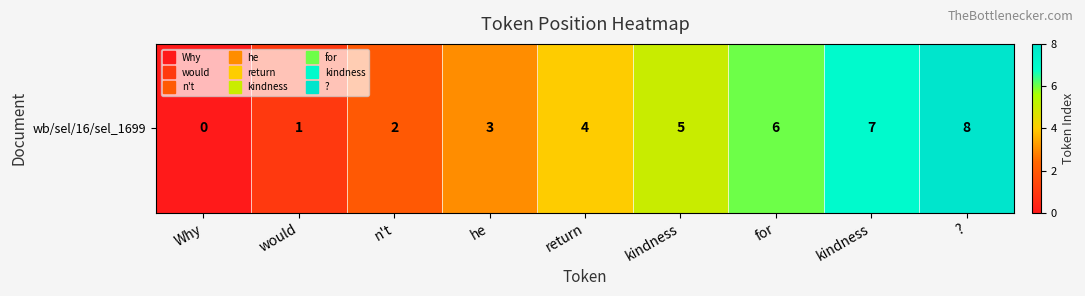

At which category does the chart reach its minimum across all series?

Why